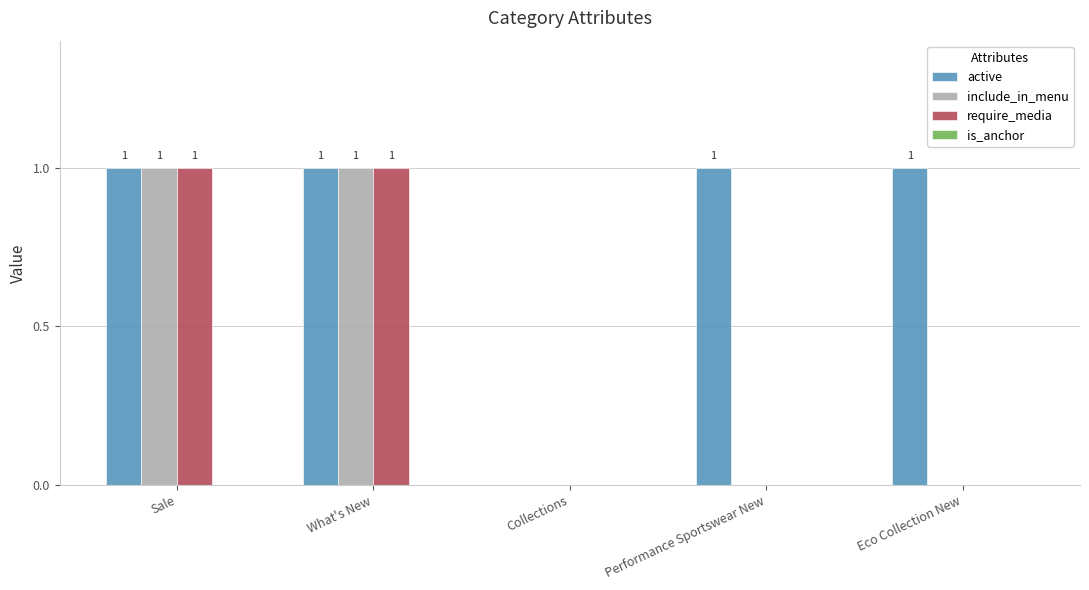

Count the require_media values in the range 0 to 1.

5